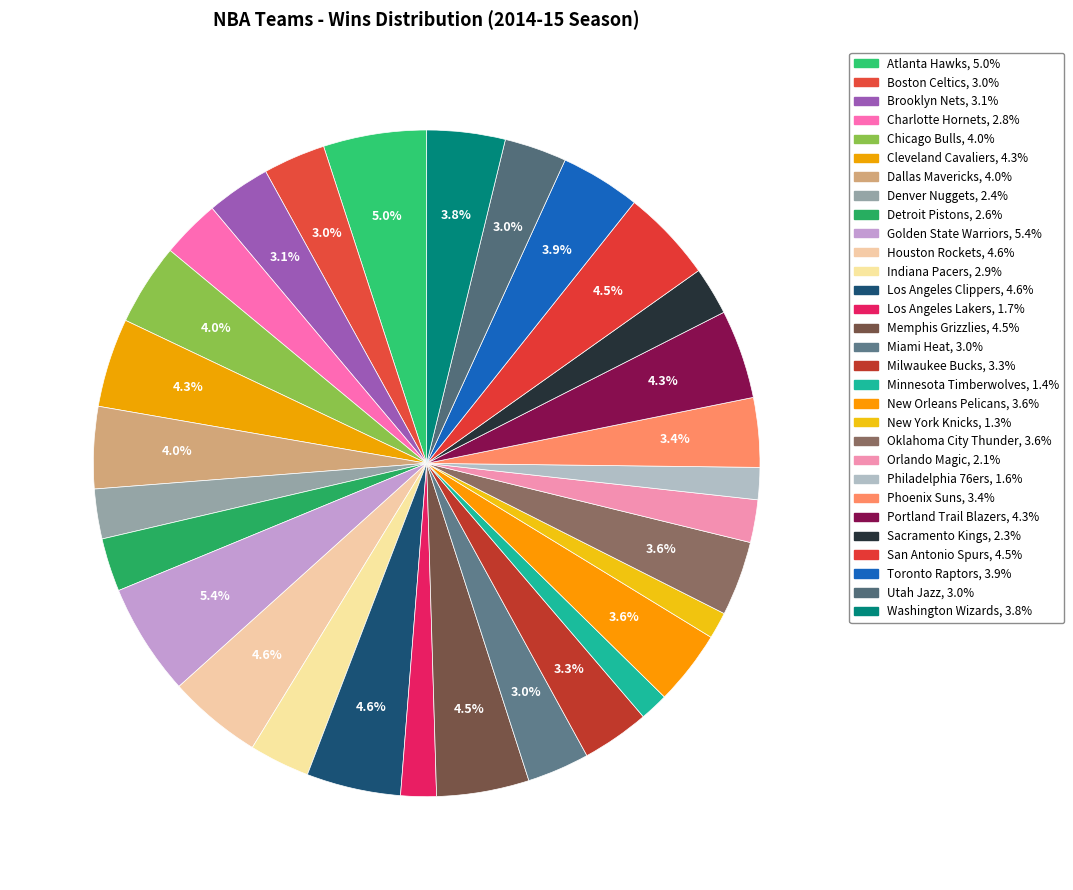

To the nearest percent, what is the difference between the Atlanta Hawks and Chicago Bulls slice percentages?

1%